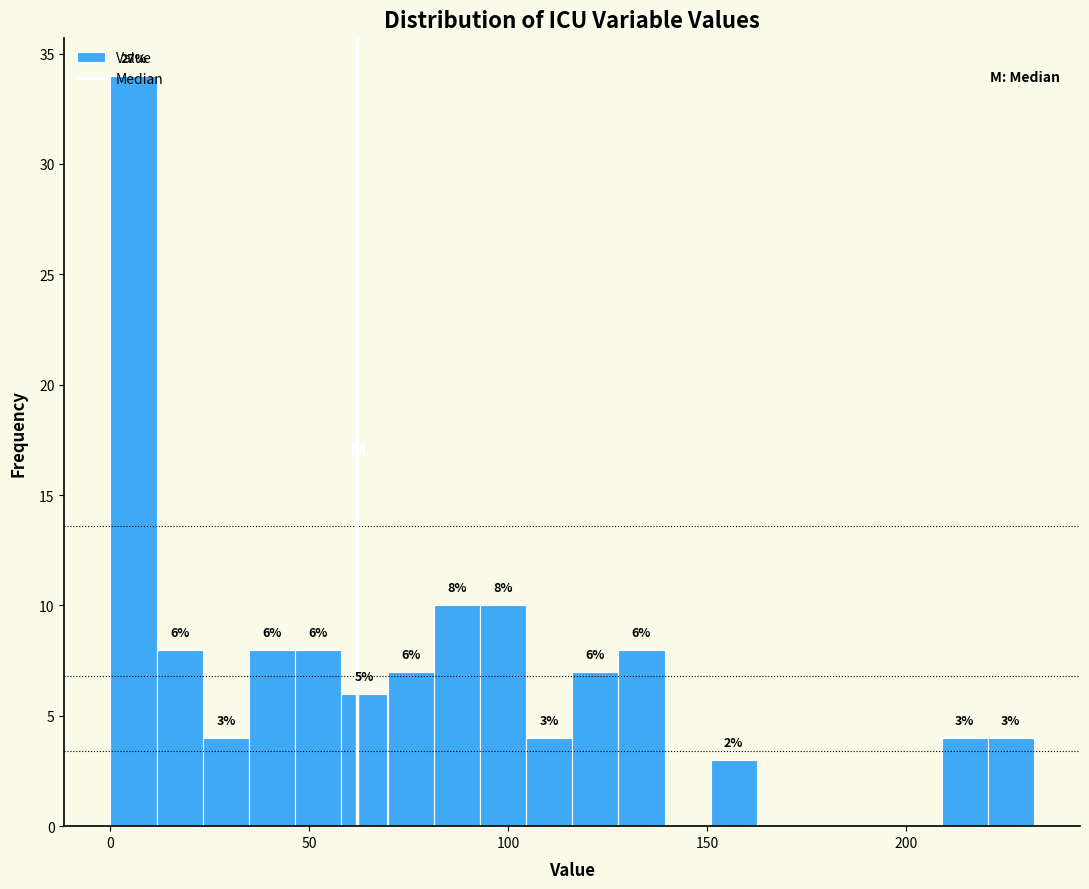

Read against the x-axis, roughly where is the centre of the tallest bar?

5